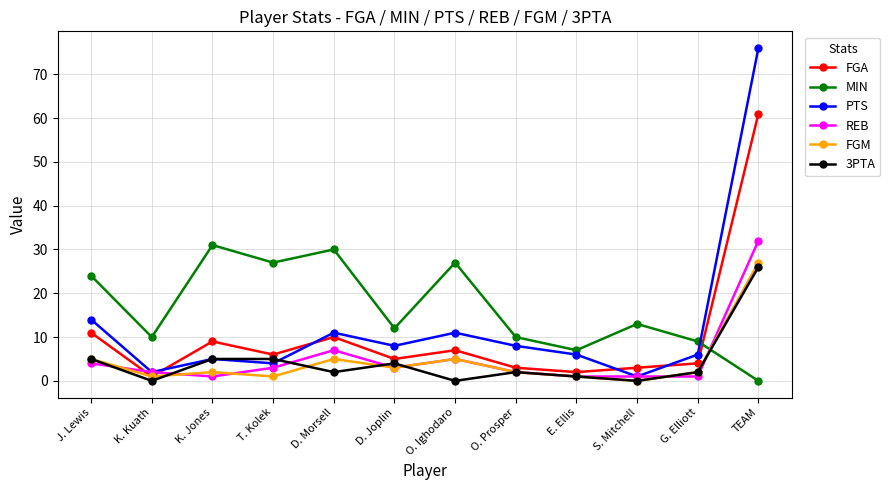

Reading left to right, extract all data points from this chart.

FGA: J. Lewis=11	K. Kuath=1	K. Jones=9	T. Kolek=6	D. Morsell=10	D. Joplin=5	O. Ighodaro=7	O. Prosper=3	E. Ellis=2	S. Mitchell=3	G. Elliott=4	TEAM=61
MIN: J. Lewis=24	K. Kuath=10	K. Jones=31	T. Kolek=27	D. Morsell=30	D. Joplin=12	O. Ighodaro=27	O. Prosper=10	E. Ellis=7	S. Mitchell=13	G. Elliott=9	TEAM=0
PTS: J. Lewis=14	K. Kuath=2	K. Jones=5	T. Kolek=4	D. Morsell=11	D. Joplin=8	O. Ighodaro=11	O. Prosper=8	E. Ellis=6	S. Mitchell=1	G. Elliott=6	TEAM=76
REB: J. Lewis=4	K. Kuath=2	K. Jones=1	T. Kolek=3	D. Morsell=7	D. Joplin=3	O. Ighodaro=5	O. Prosper=2	E. Ellis=1	S. Mitchell=1	G. Elliott=1	TEAM=32
FGM: J. Lewis=5	K. Kuath=1	K. Jones=2	T. Kolek=1	D. Morsell=5	D. Joplin=3	O. Ighodaro=5	O. Prosper=2	E. Ellis=1	S. Mitchell=0	G. Elliott=2	TEAM=27
3PTA: J. Lewis=5	K. Kuath=0	K. Jones=5	T. Kolek=5	D. Morsell=2	D. Joplin=4	O. Ighodaro=0	O. Prosper=2	E. Ellis=1	S. Mitchell=0	G. Elliott=2	TEAM=26